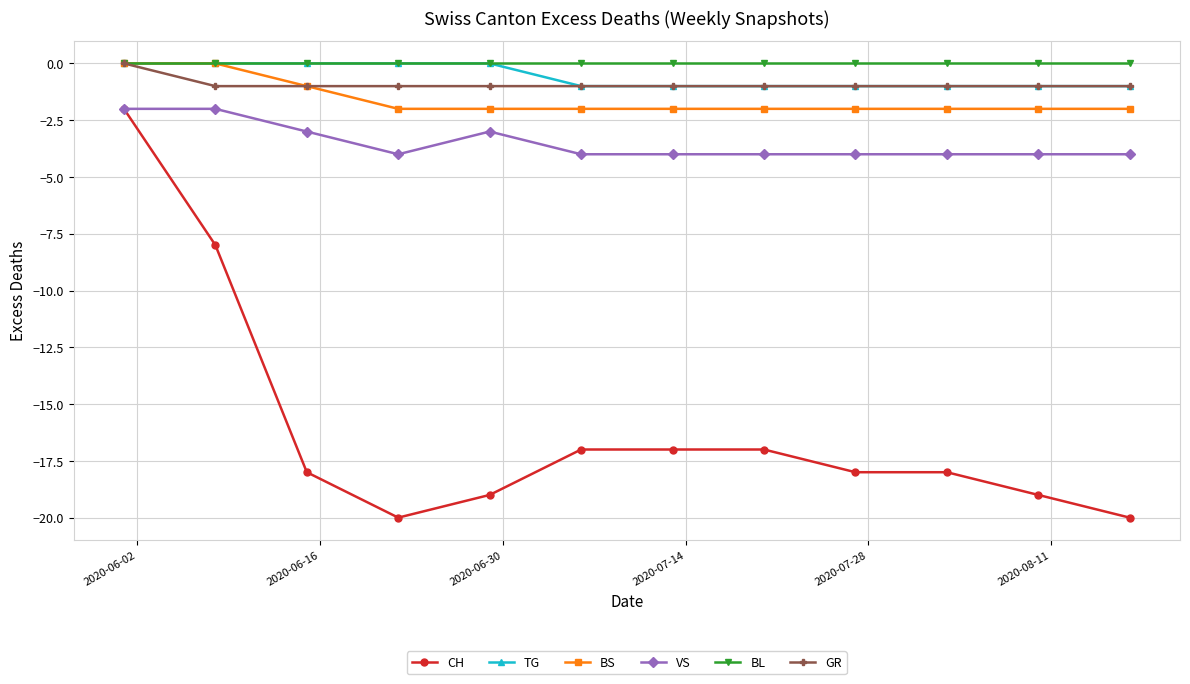

True or false: CH and TG intersect in this chart.

False